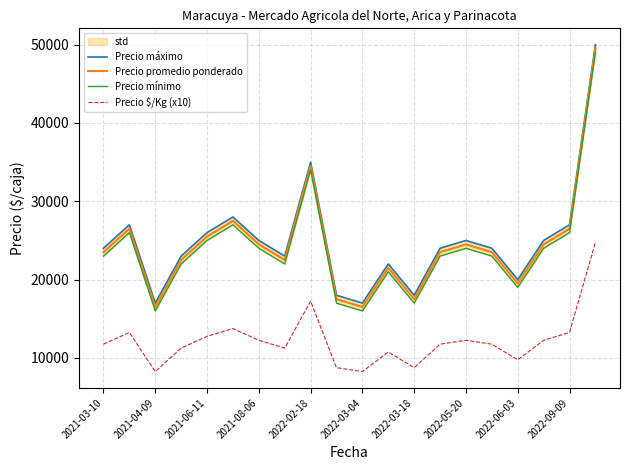

True or false: Precio promedio ponderado and Precio $/Kg (x10) cross at least once.

False